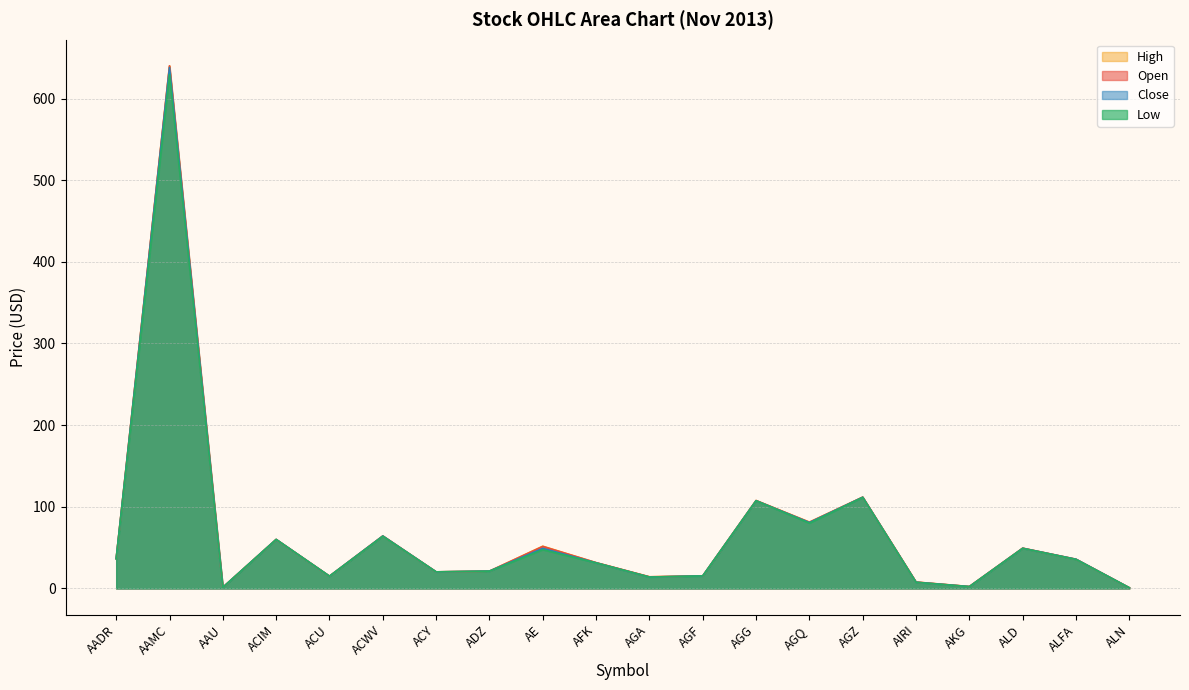

Where is the first local minimum for Open?

AAU